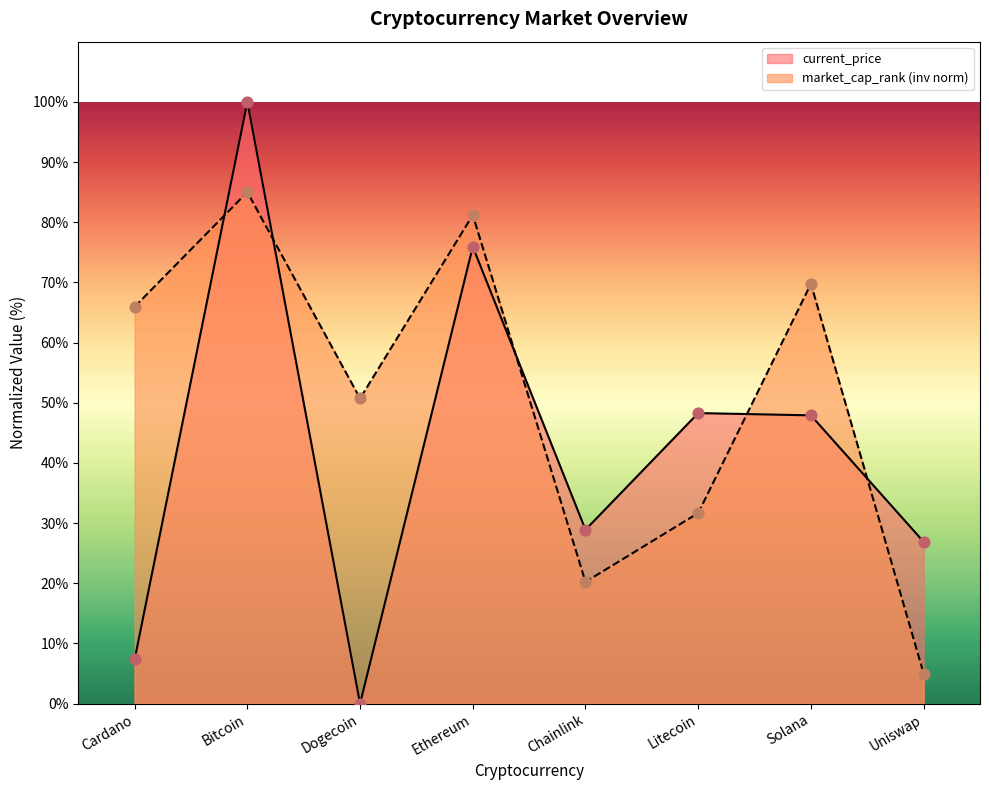

Between Litecoin and Uniswap, which is larger?

Litecoin